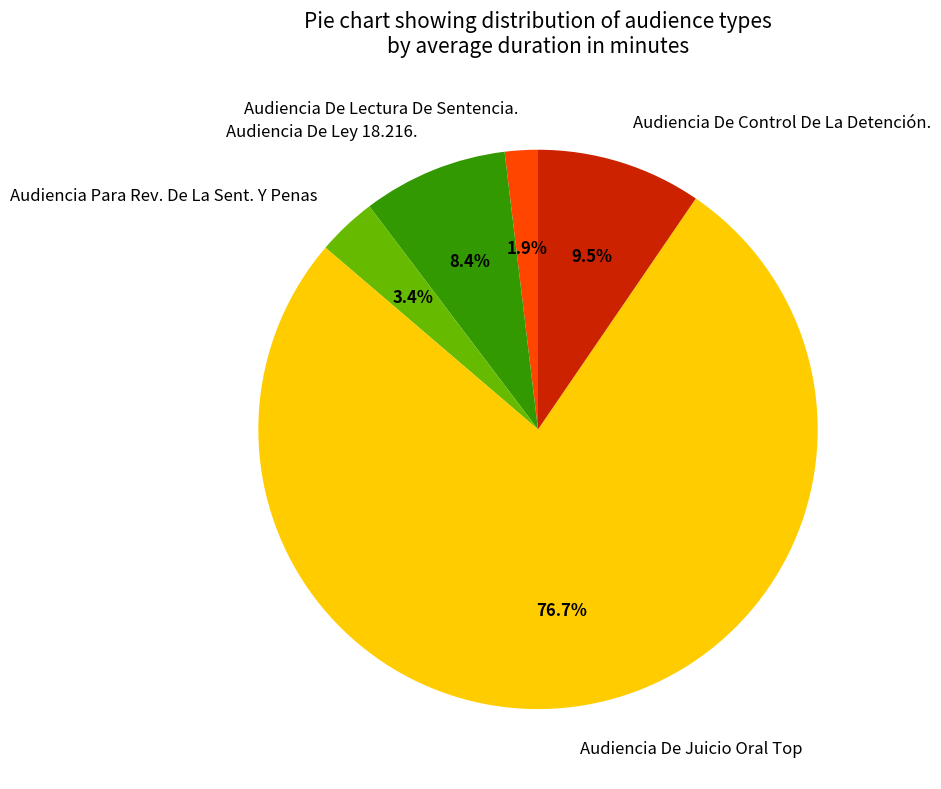

Between Audiencia De Ley 18.216. and Audiencia De Lectura De Sentencia., which is larger?

Audiencia De Ley 18.216.